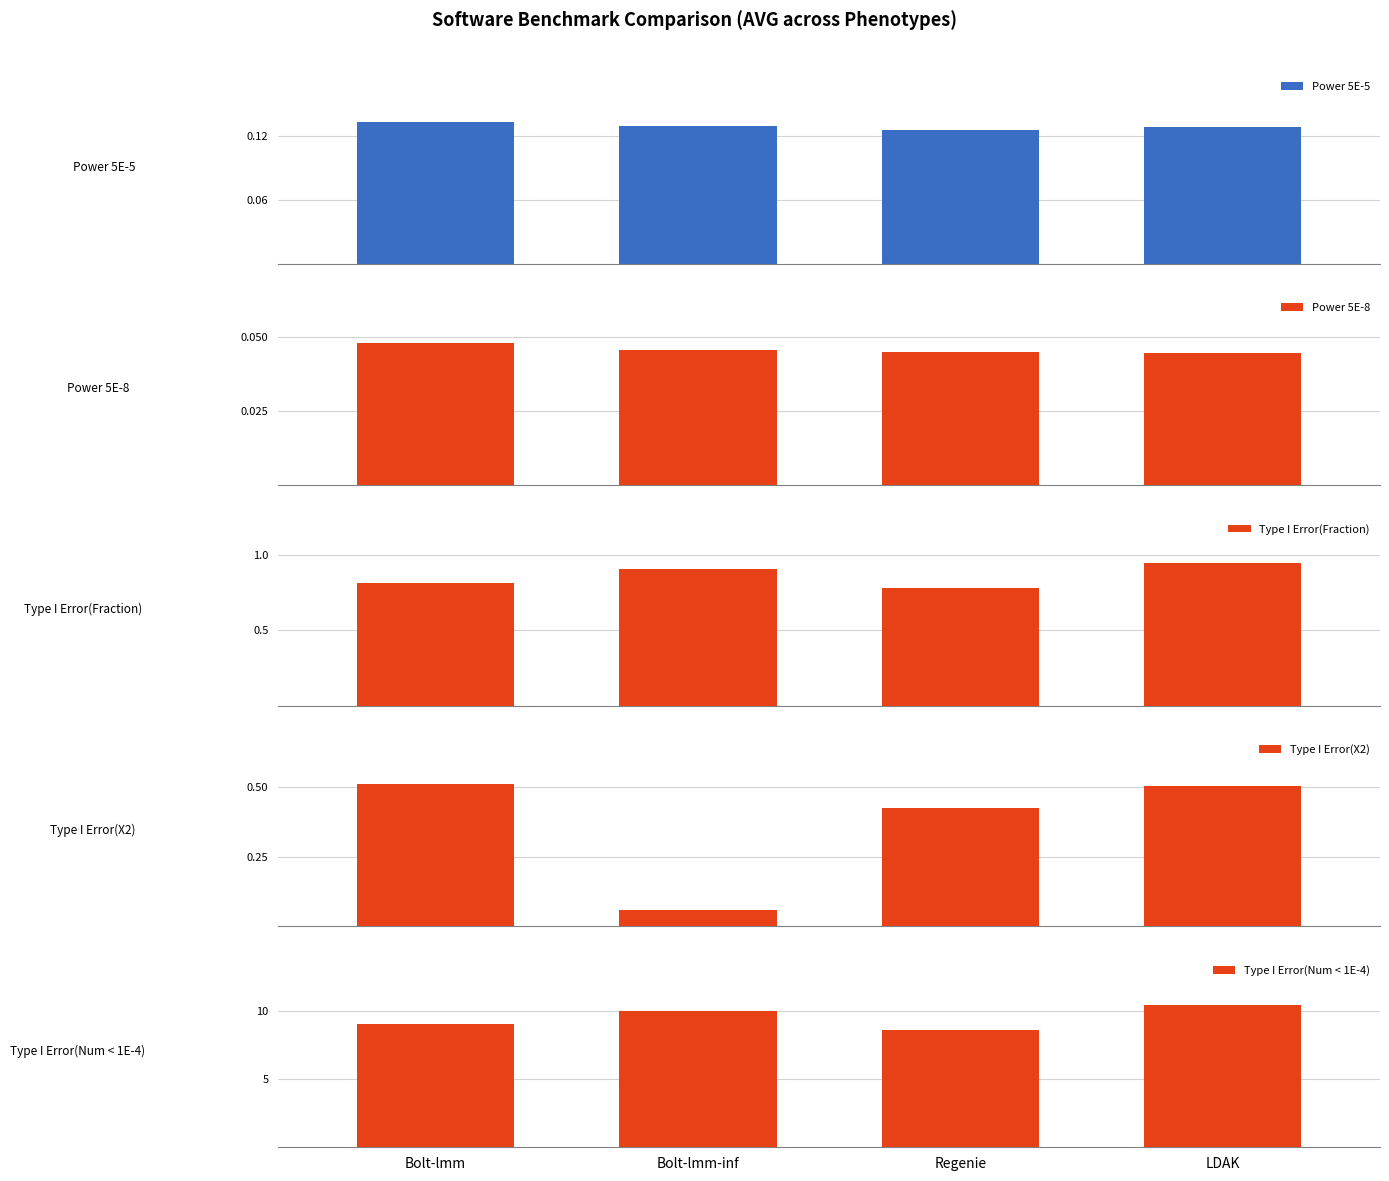

The value of Power 5E-8 at Regenie is 0.0. True or false?

True